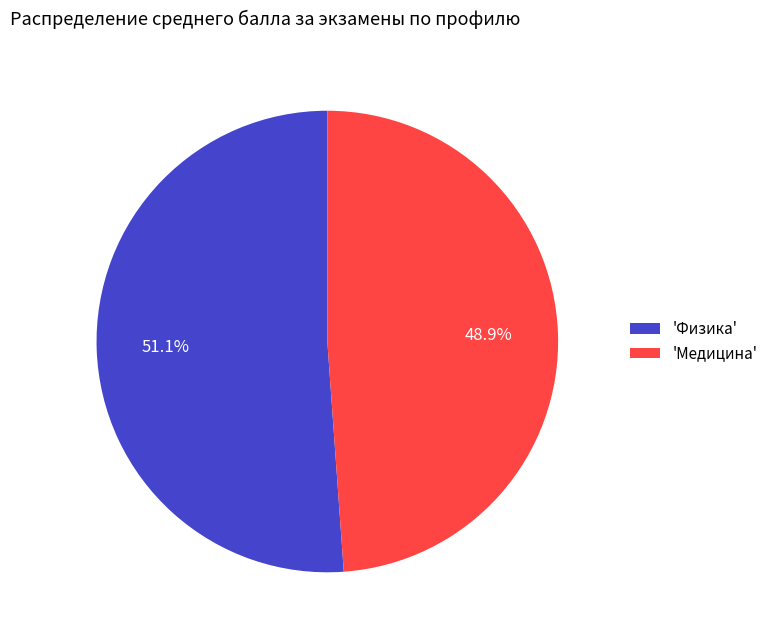

Rank the categories by value from lowest to highest.

'Медицина', 'Физика'